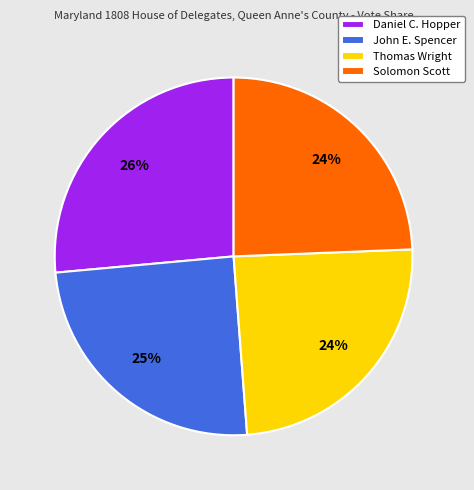

True or false: John E. Spencer accounts for 10% of the total.

False